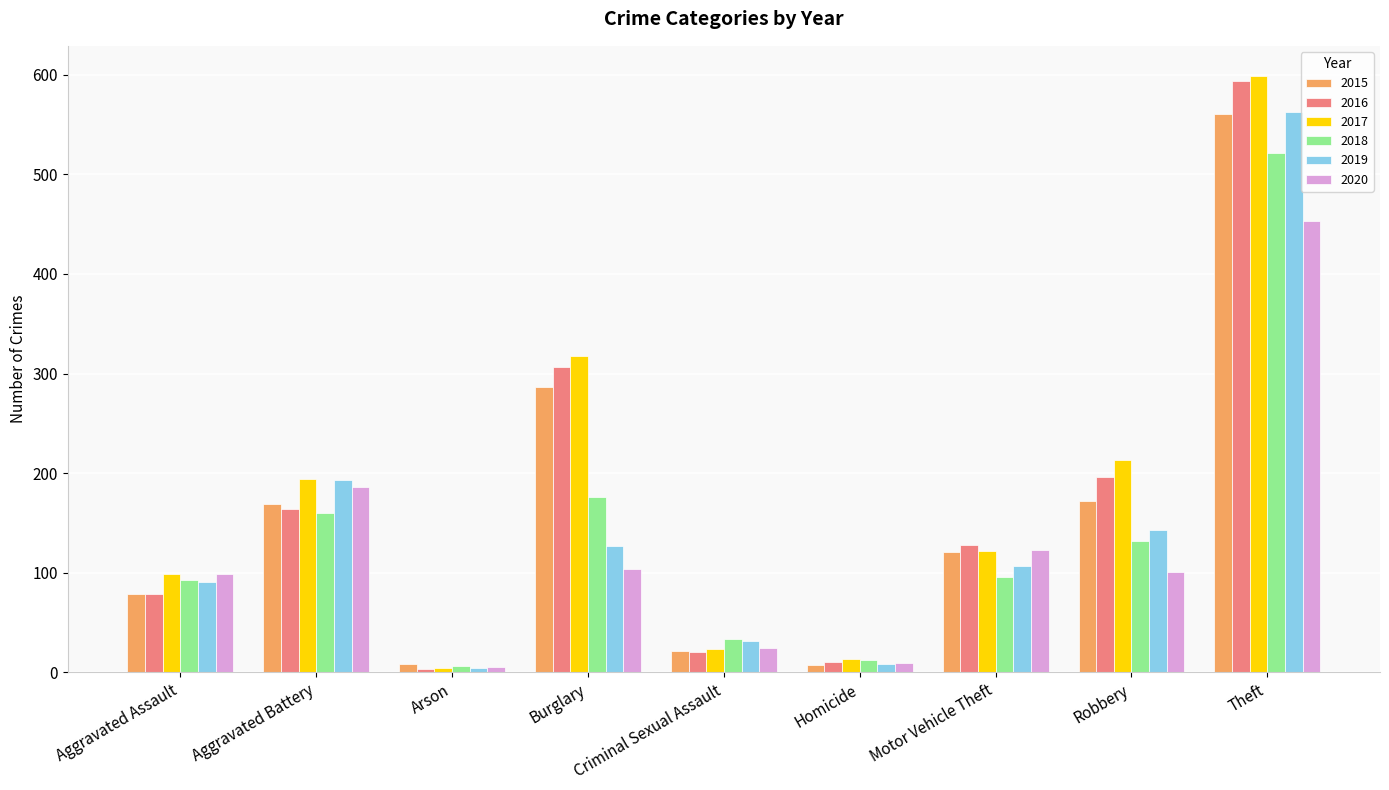

True or false: 2015 has a value of 21 at Criminal Sexual Assault.

True